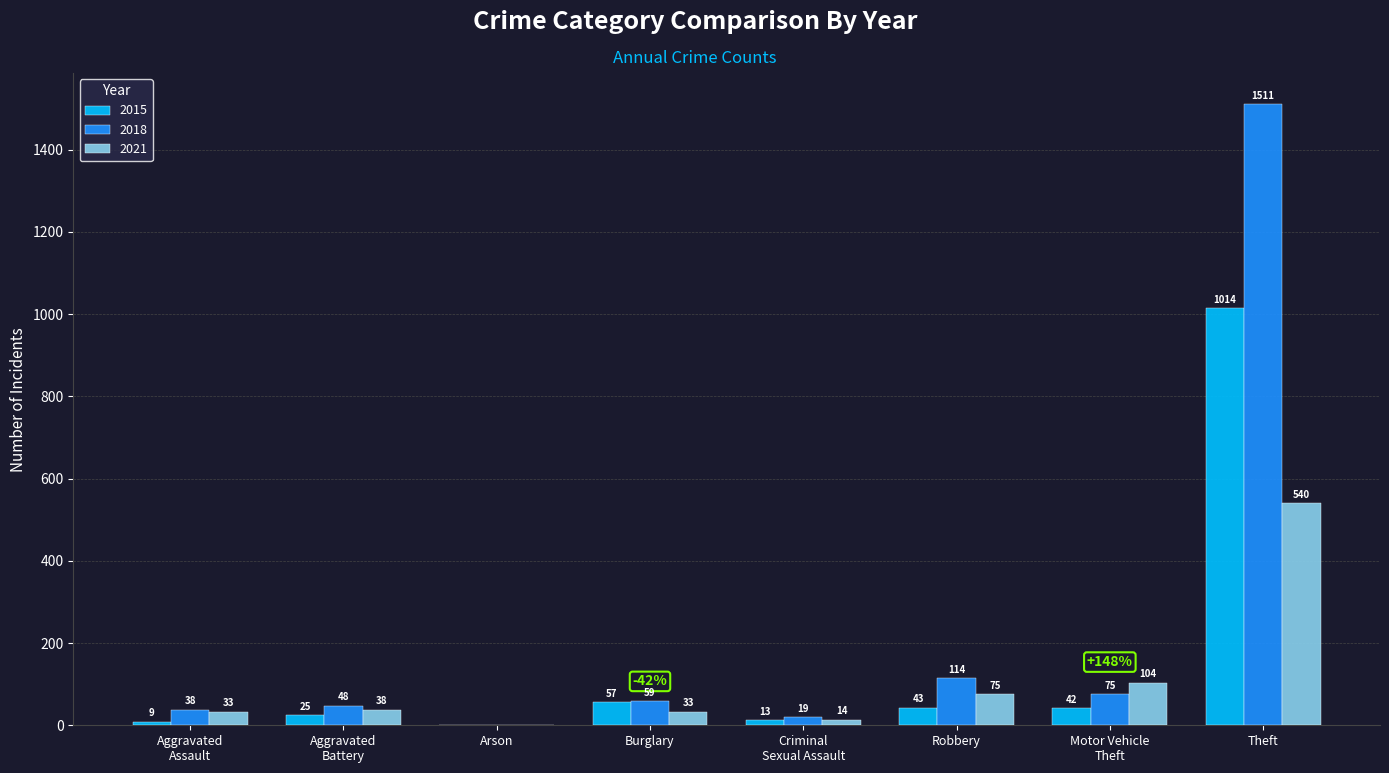

The 2015 series shows 1014 at Theft. True or false?

True